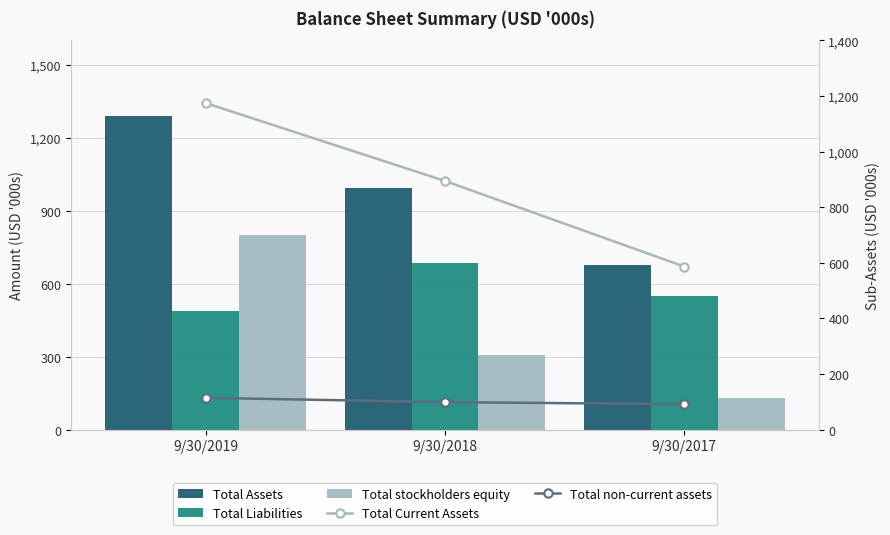

What are all the series names shown in the legend?

Total Assets, Total Liabilities, Total stockholders equity, Total Current Assets, Total non-current assets